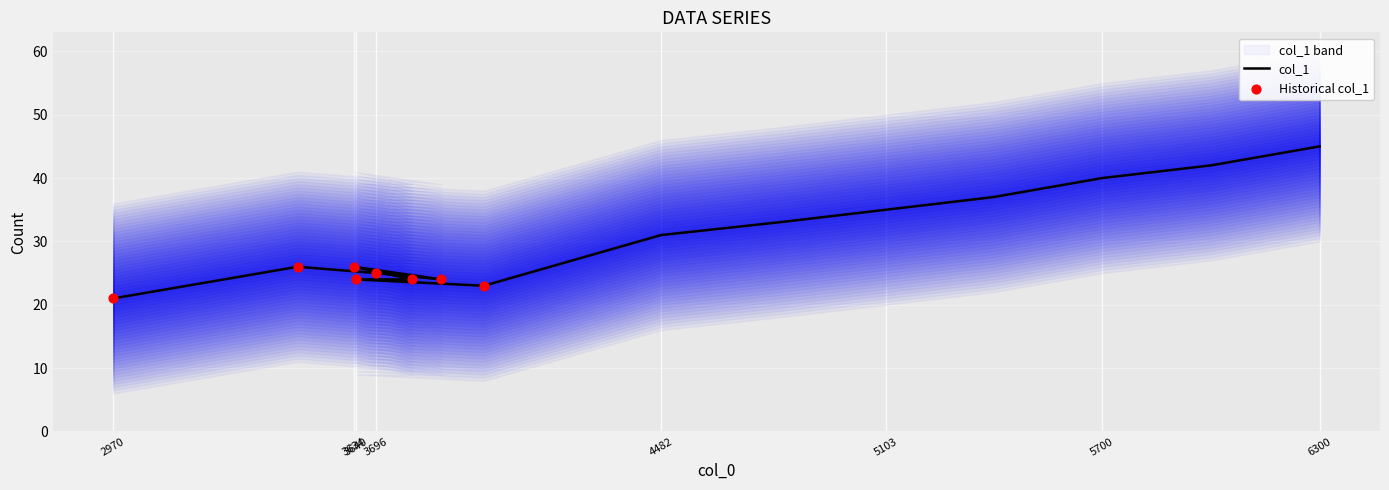

What is the change in value from 3479 to 3993?

-3